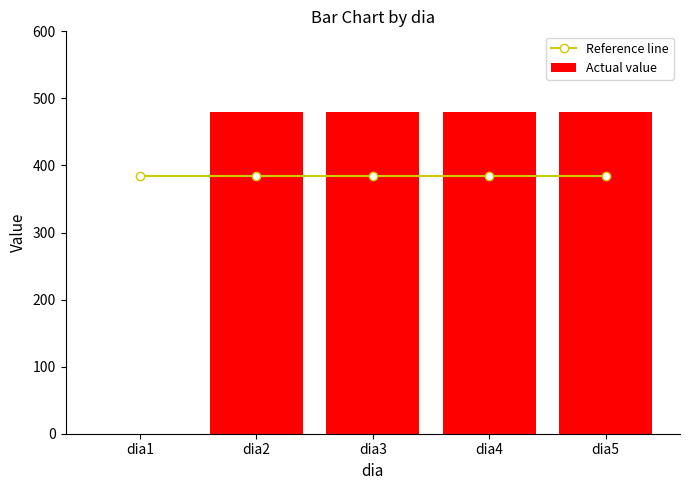

What is the sum of all Actual value values?

1920